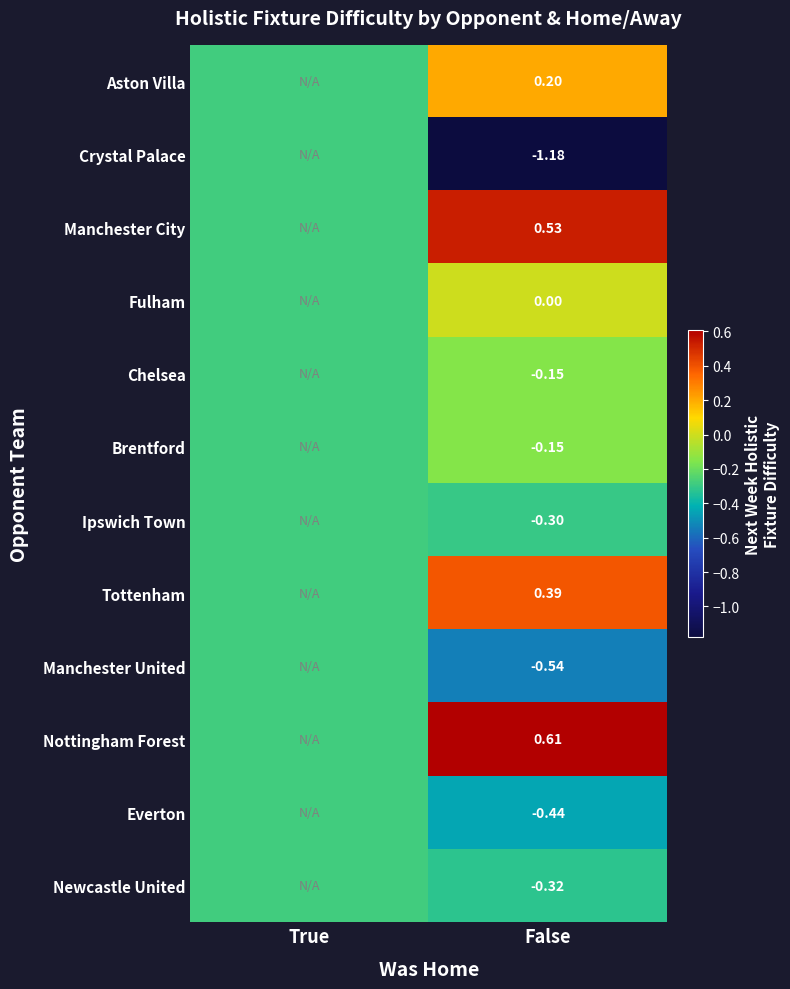

Count the number of data series in this chart.

12